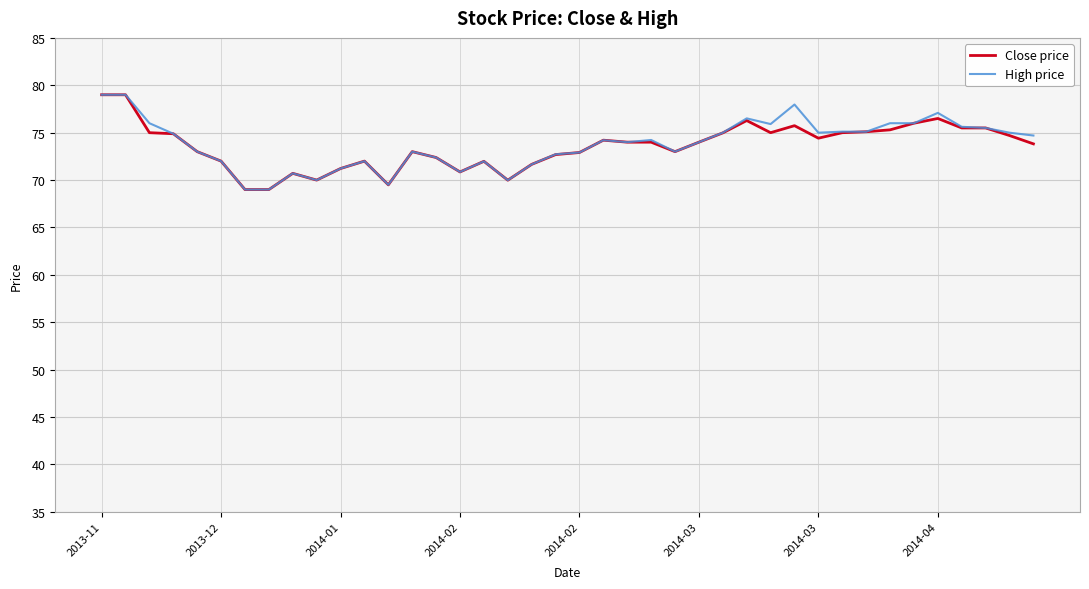

What is the minimum value shown in the chart?

69.0